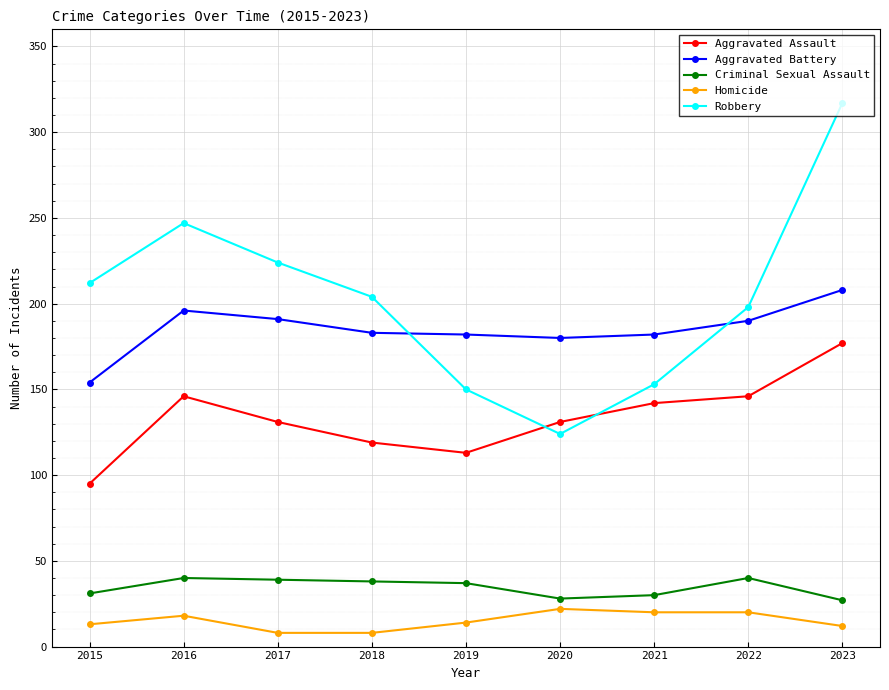

Rank the series by their maximum value, from highest to lowest.

Robbery, Aggravated Battery, Aggravated Assault, Criminal Sexual Assault, Homicide